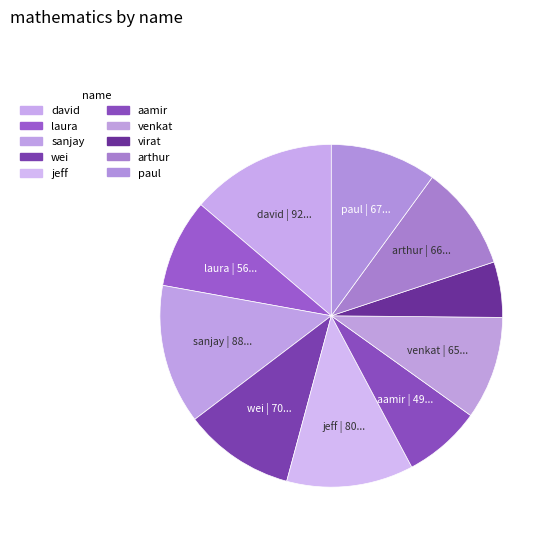

How many slices are in this pie chart?

10